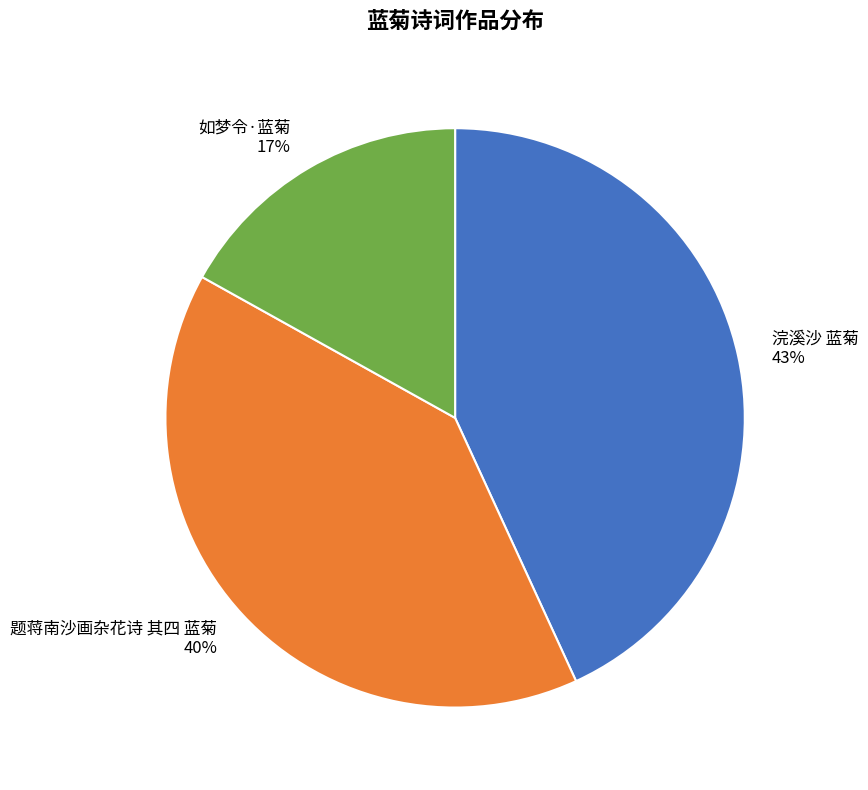

Count the number of slices in the pie.

3